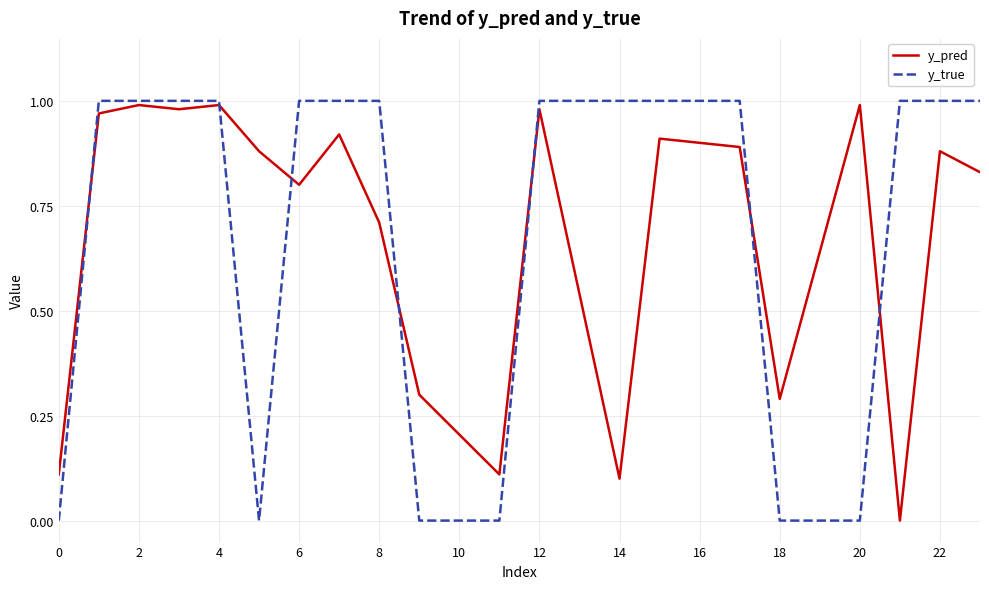

Which series has the largest range (max minus min)?

y_true